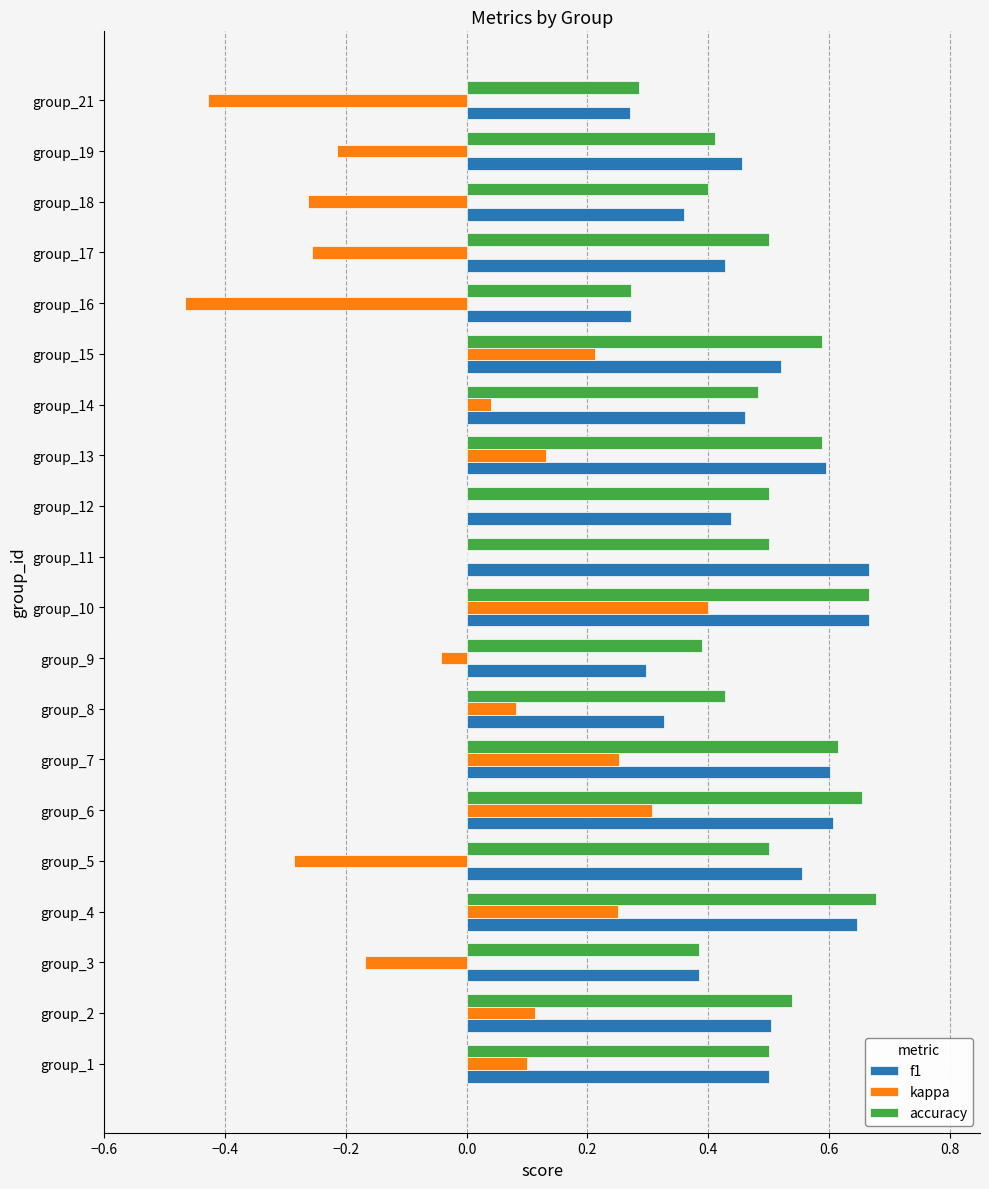

What is the sum of all accuracy values?

9.9